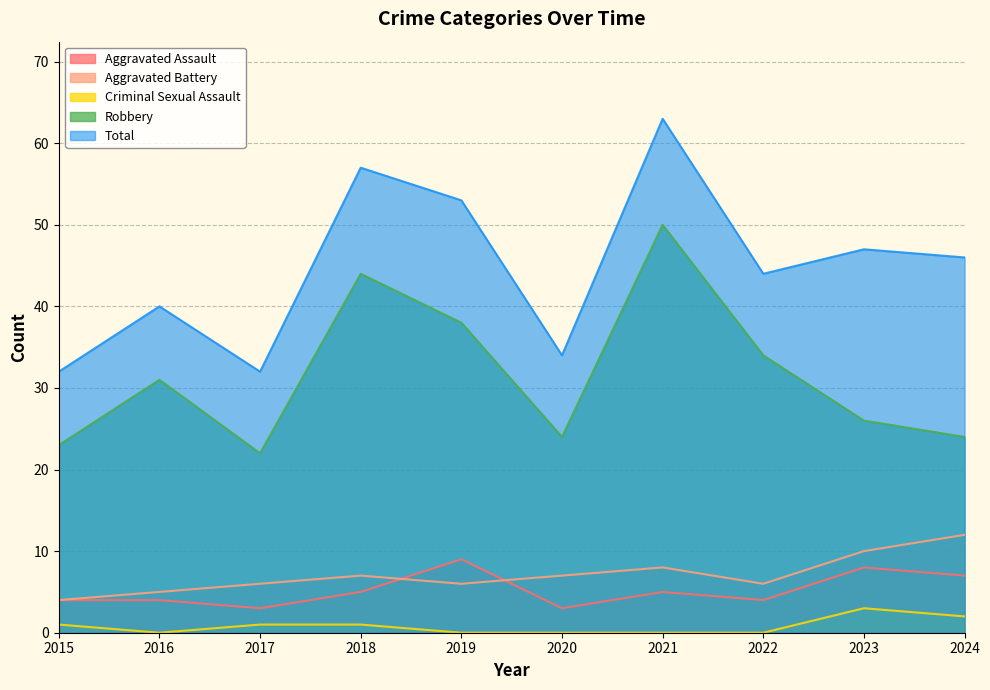

At 2017, list the series in order from smallest to largest.

Criminal Sexual Assault, Aggravated Assault, Aggravated Battery, Robbery, Total